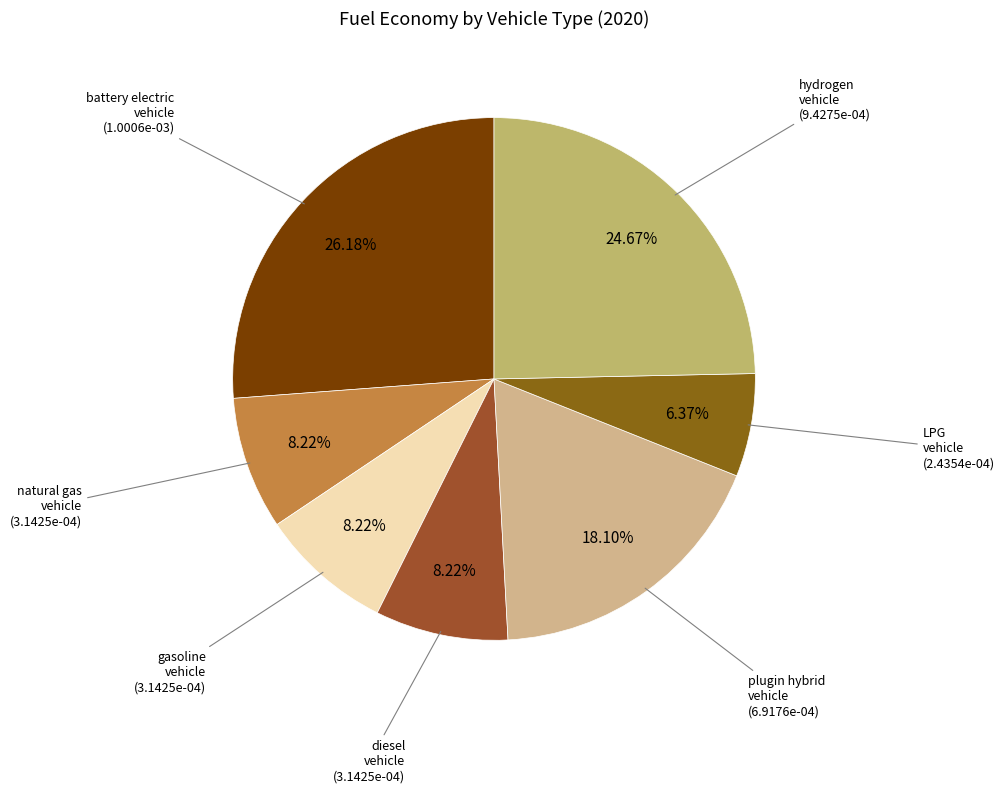

Rank the categories by value from lowest to highest.

LPG vehicle, natural gas vehicle, gasoline vehicle, diesel vehicle, plugin hybrid vehicle, hydrogen vehicle, battery electric vehicle